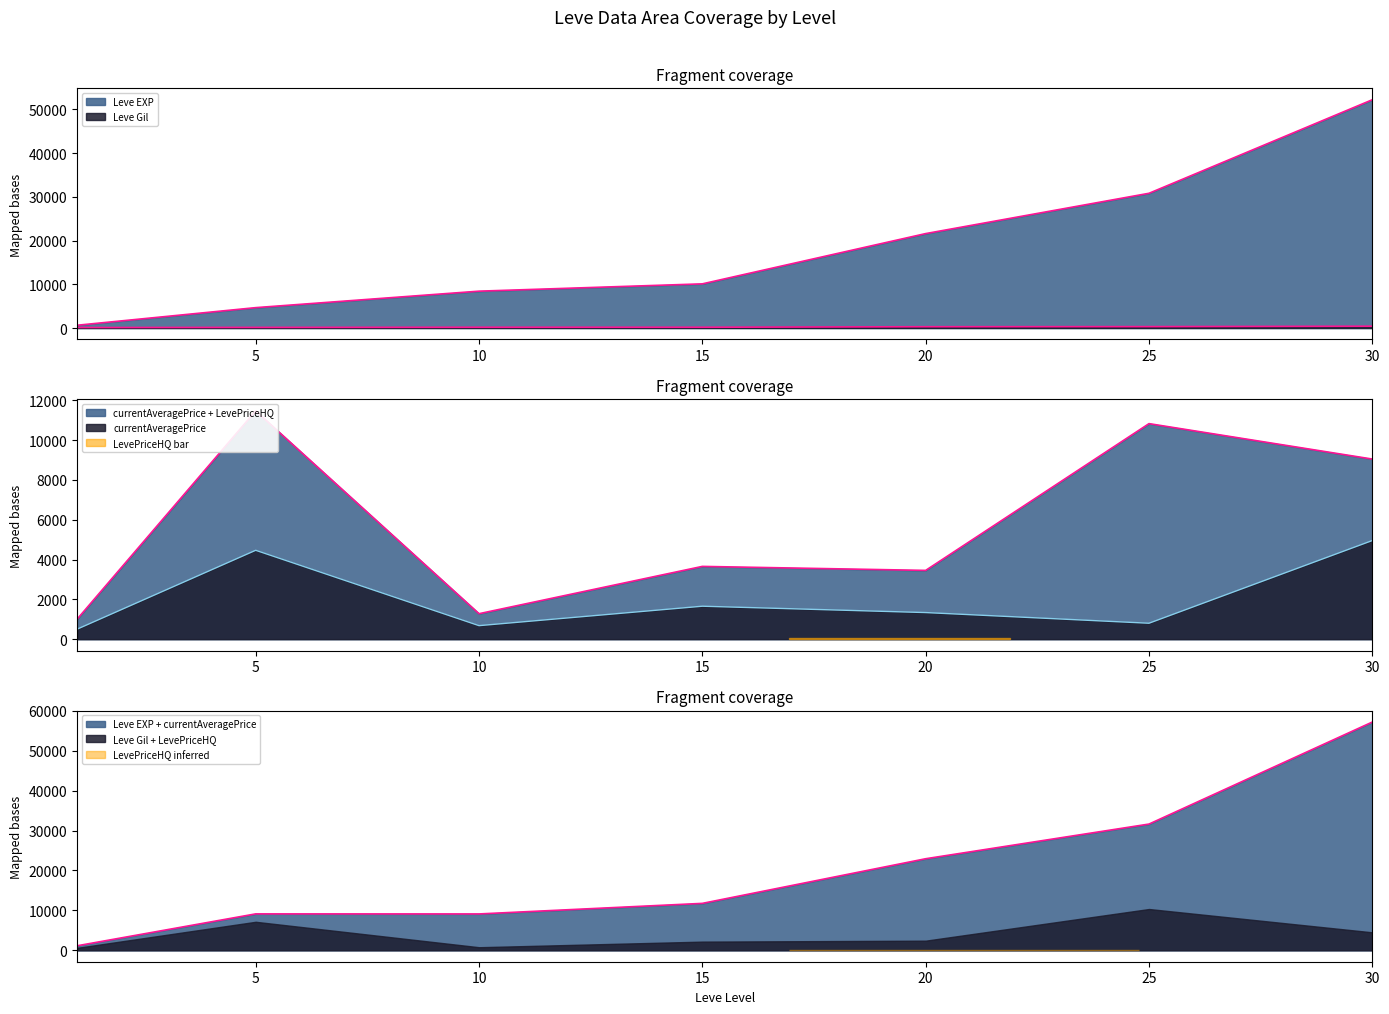

Where does the Leve EXP series first go above 10100?

20